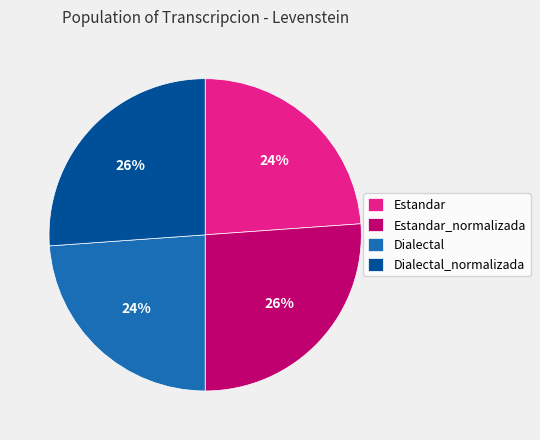

Does Estandar represent more than half of the total?

No